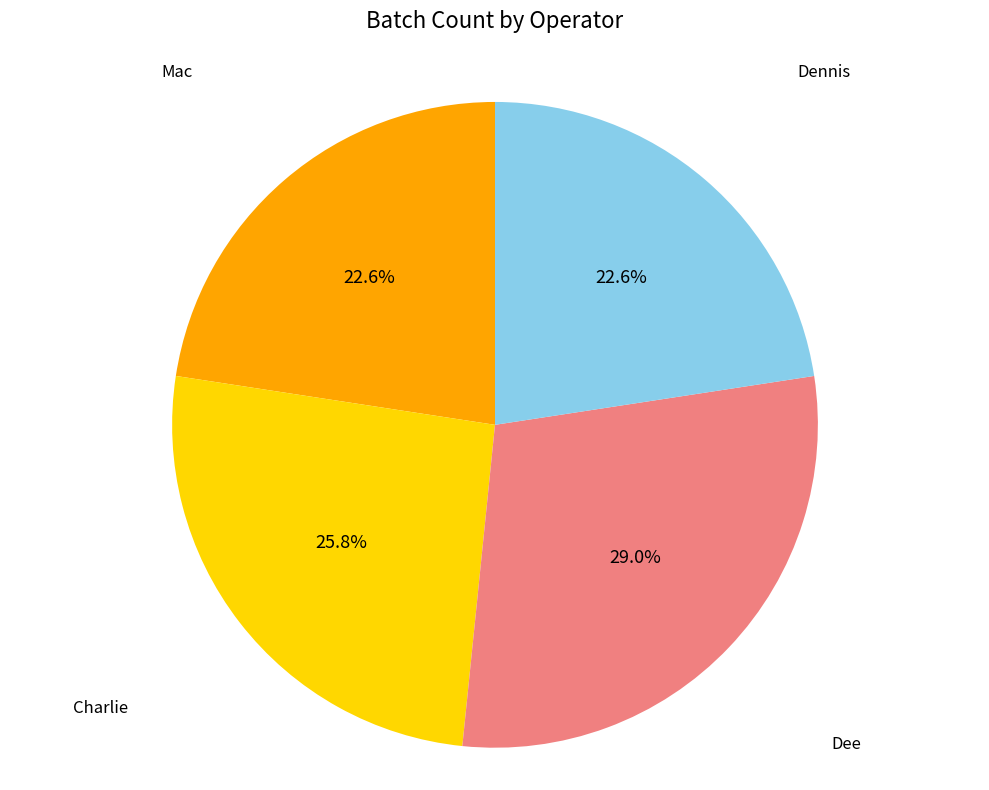

Is there any slice that represents more than half of the pie?

No